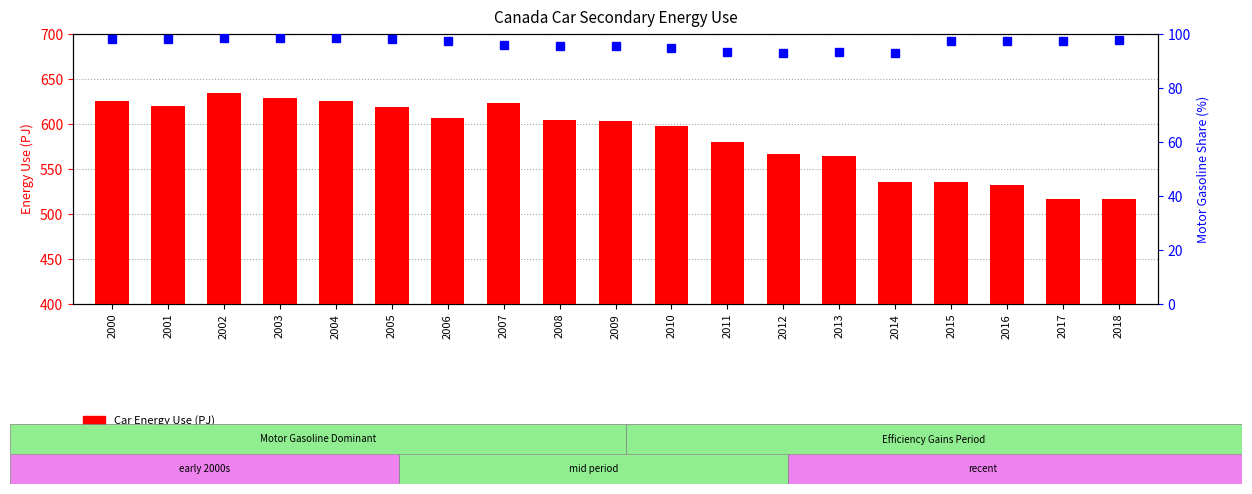

Between 2015 and 2003, which is larger?

2003